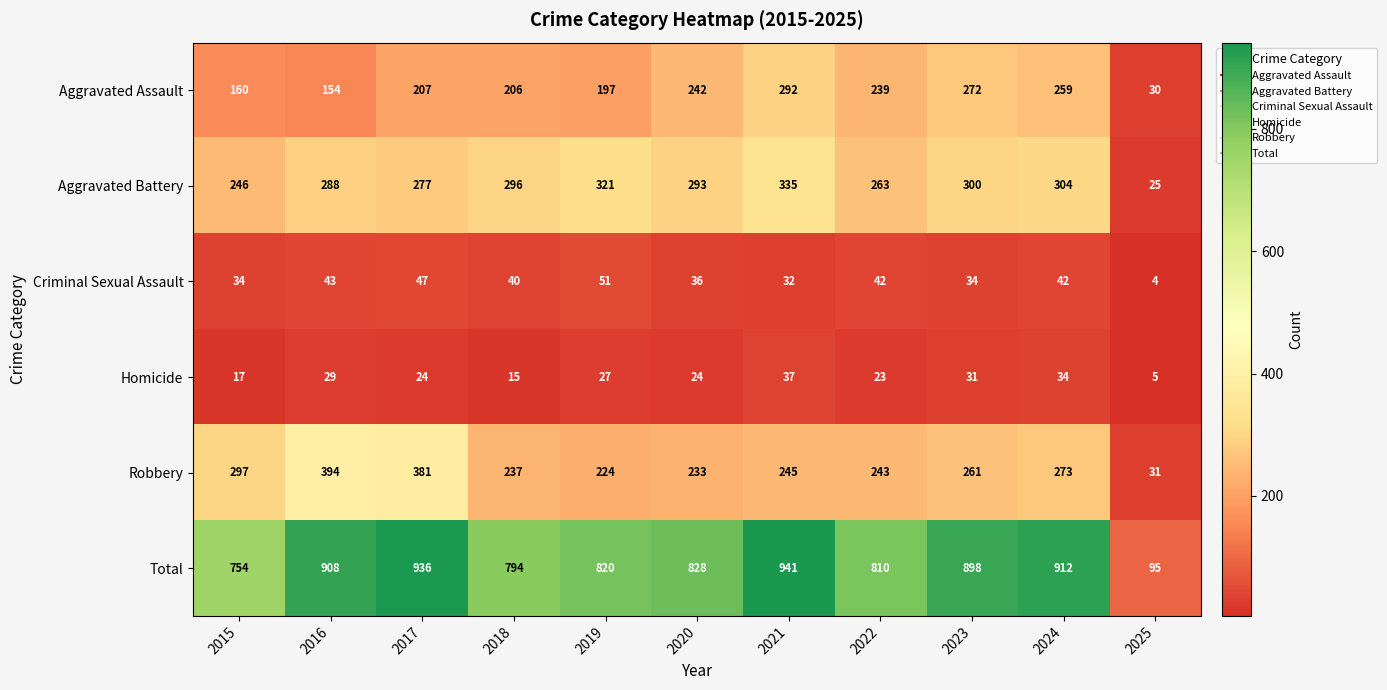

What is the maximum value for Homicide?

37